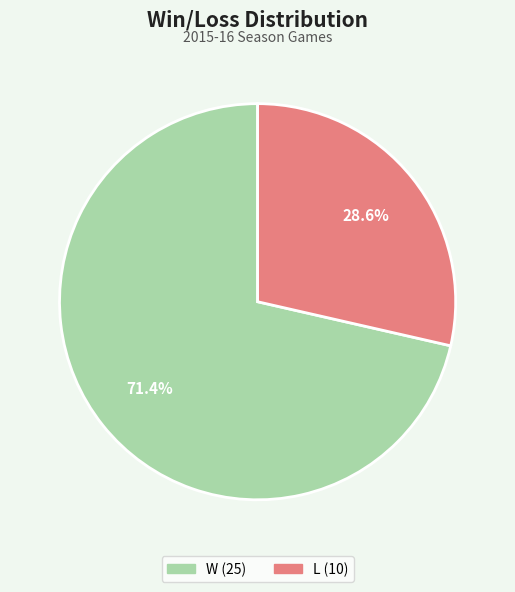

What is the largest slice in the pie chart?

W